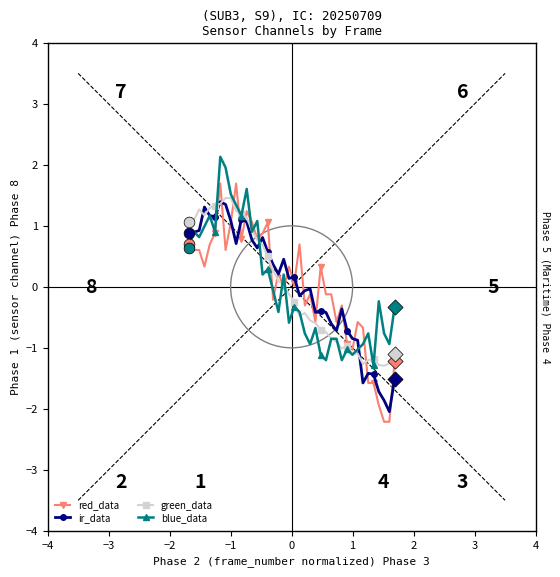

Which series has the largest range (max minus min)?

red_data